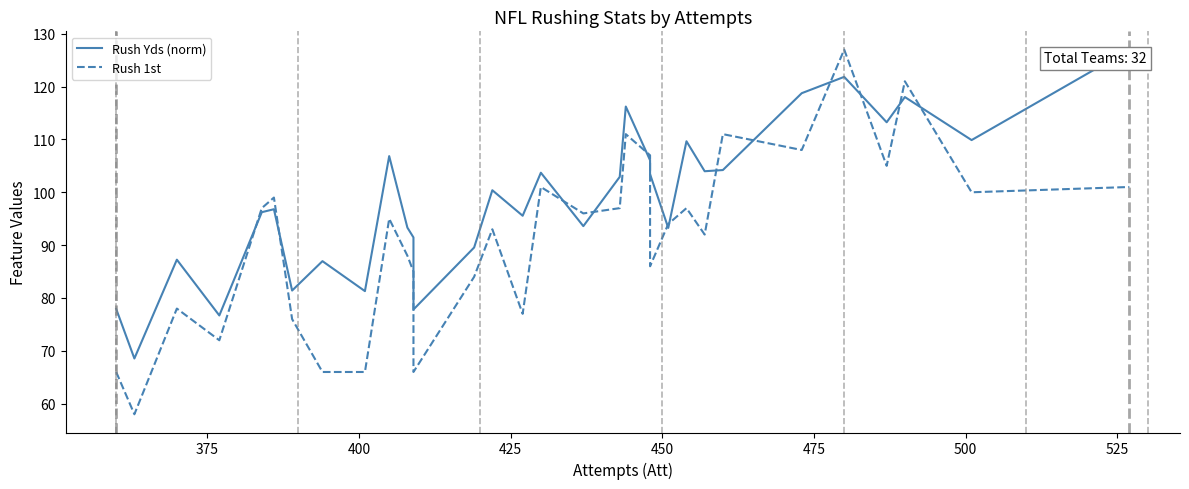

Does the chart have visible grid lines?

No